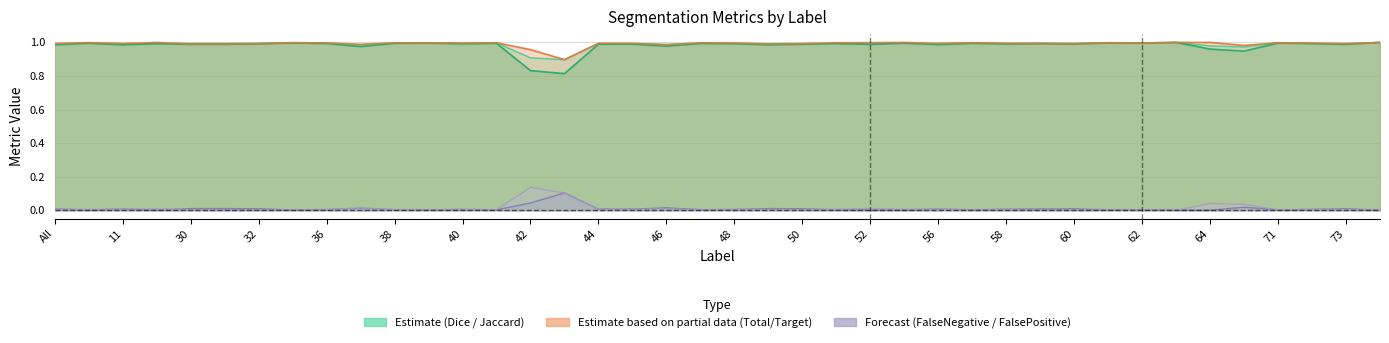

True or false: Total/Target has more than 1 points higher than both neighbors.

True